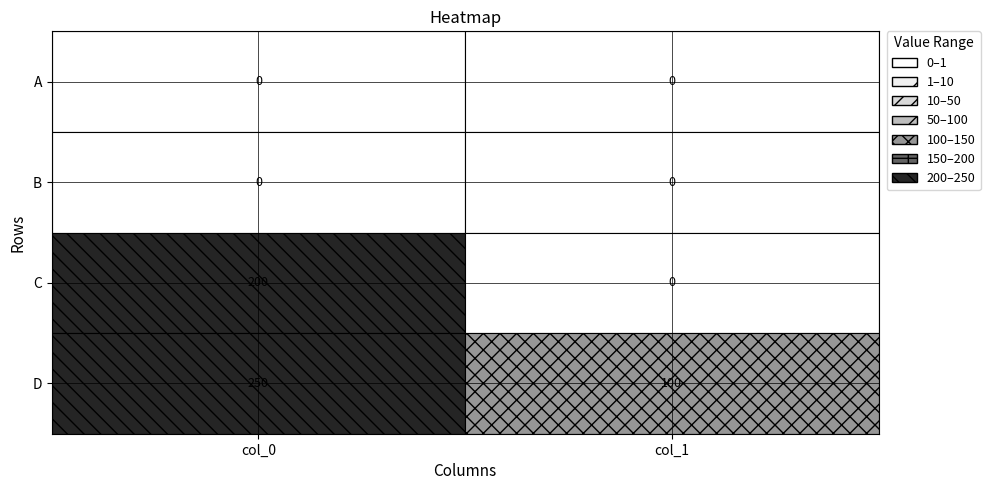

At how many categories does at least one series exceed 204?

1